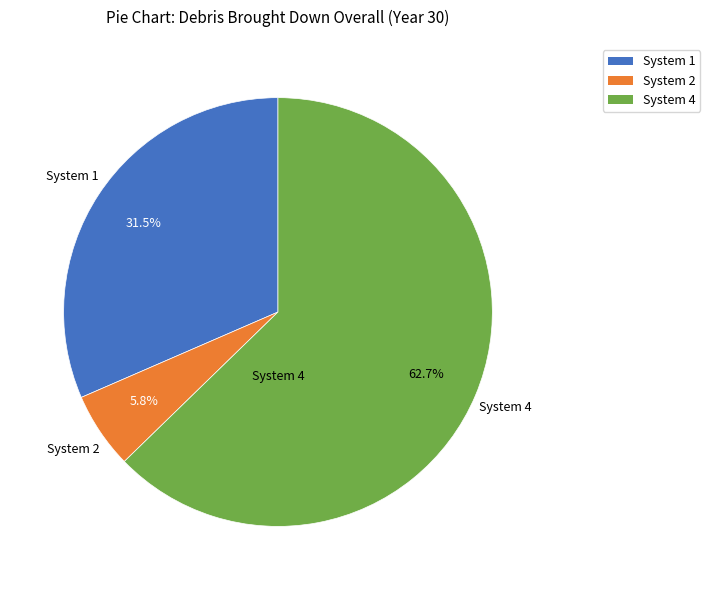

Count the number of slices in the pie.

3